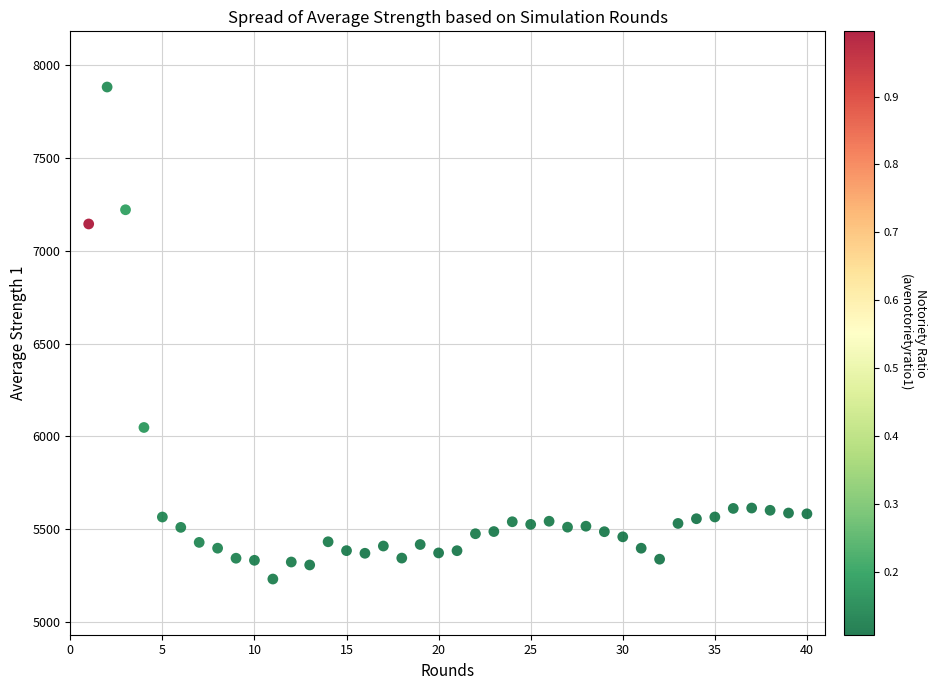

What is the range of X values (max minus min)?

39.0